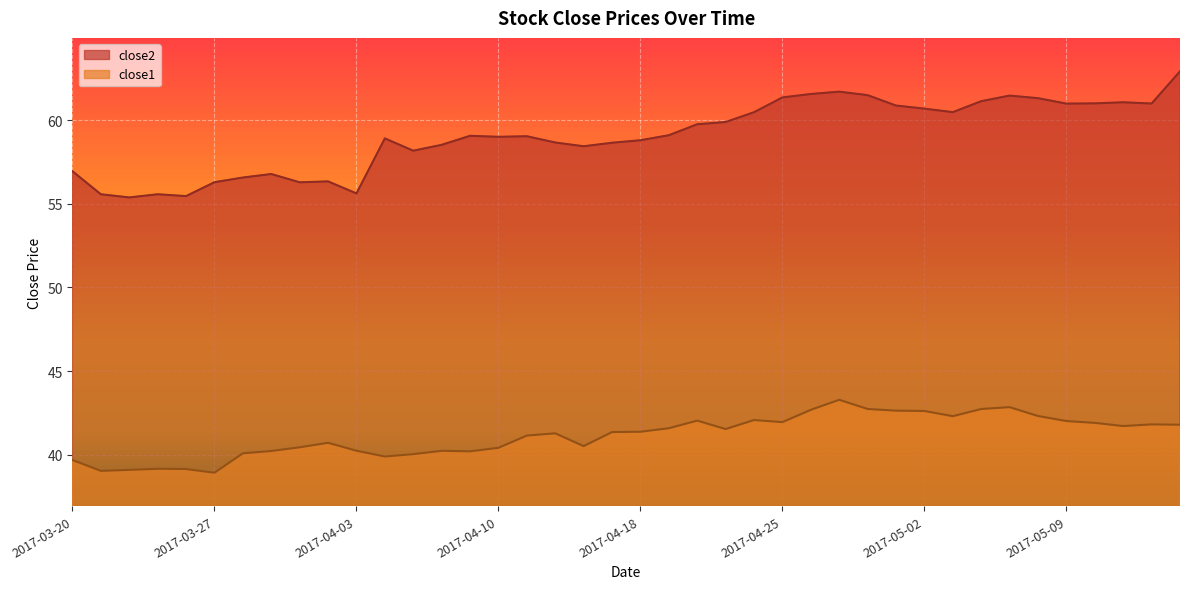

Which category has the lowest value in the close1 series?

2017-03-27